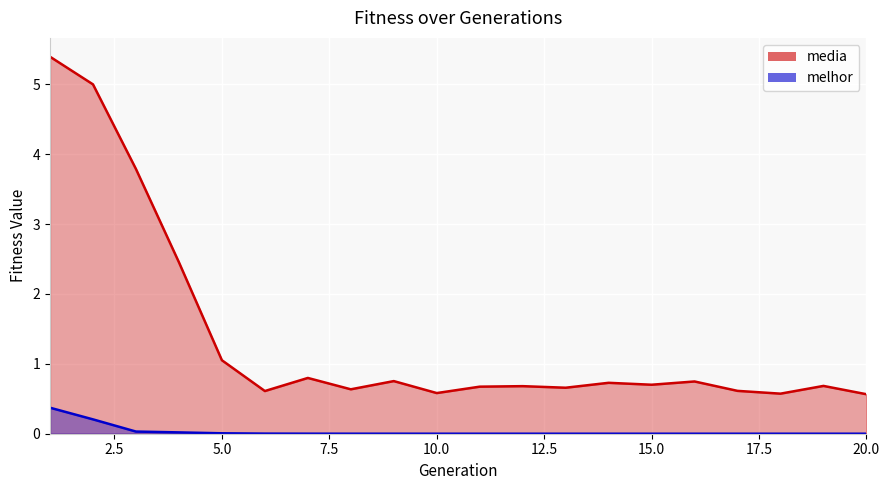

Between 6 and 20, which series saw the biggest shift?

media